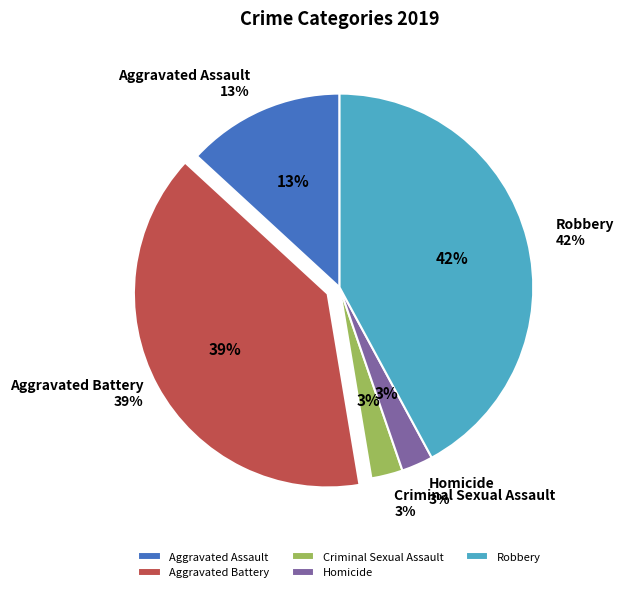

What is the largest slice in the pie chart?

Robbery